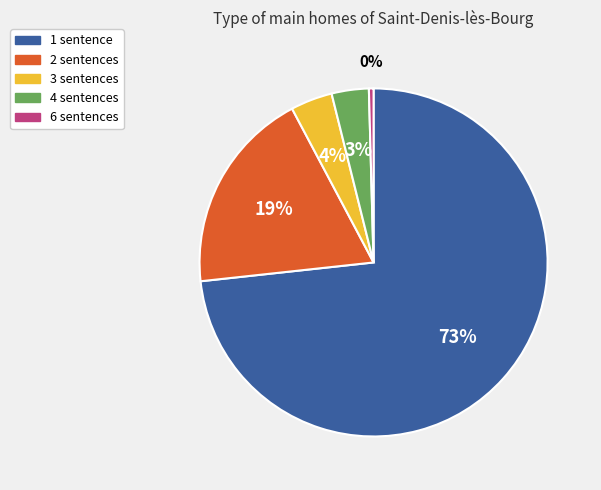

What is the largest slice in the pie chart?

1 sentence